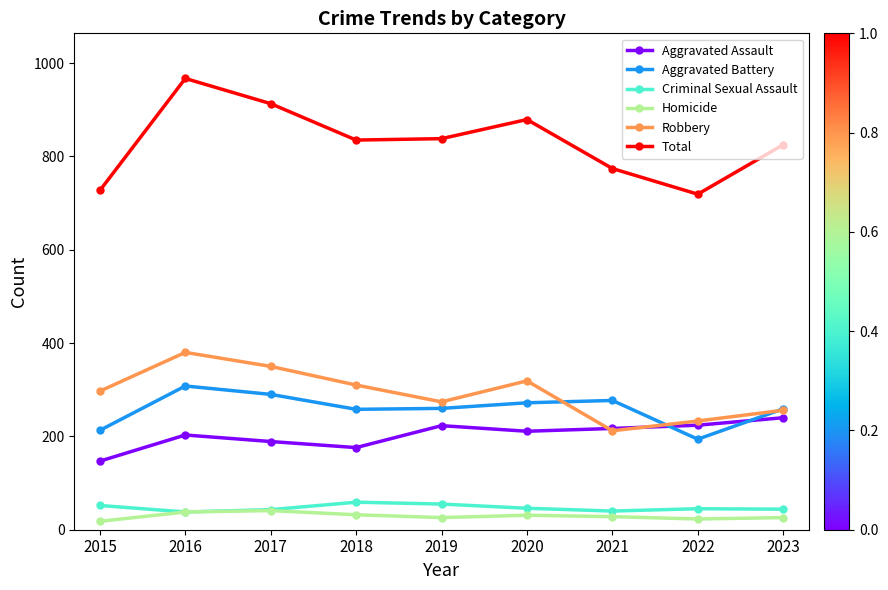

Between 2016 and 2023, which series saw the biggest shift?

Total